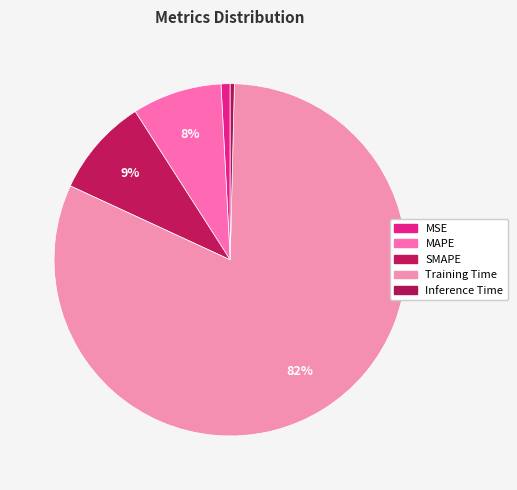

To the nearest percent, what is the difference between the largest and smallest slice percentages?

81%